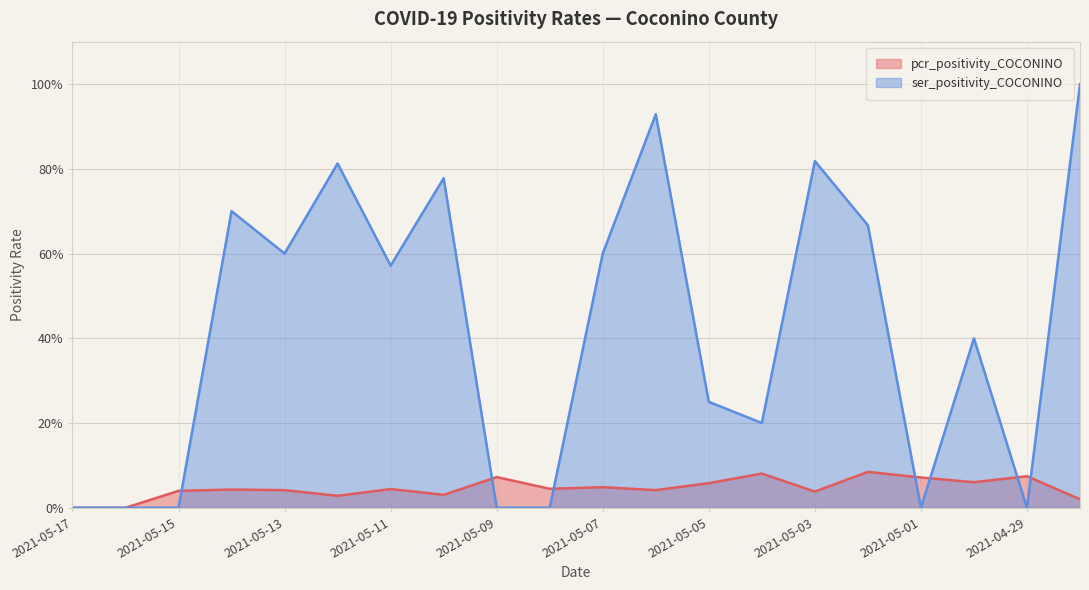

The pcr_positivity_COCONINO series shows 0.0 at 2021-05-11. True or false?

False